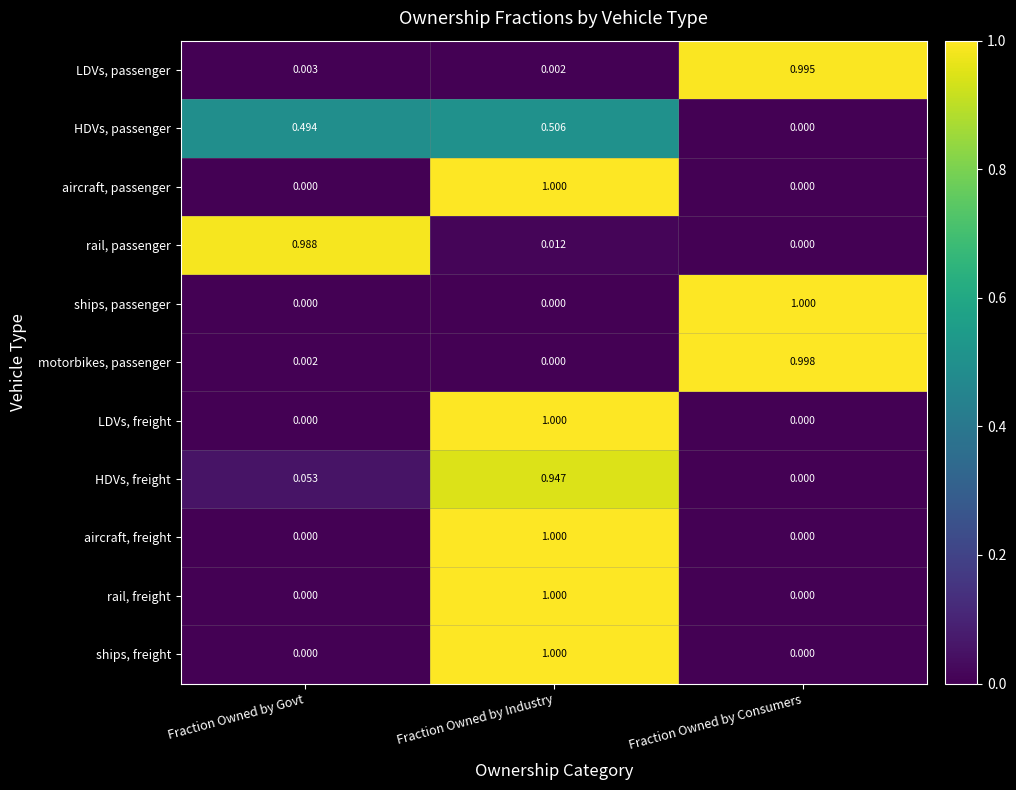

At which category is the sum across all series the highest?

Fraction Owned by Industry